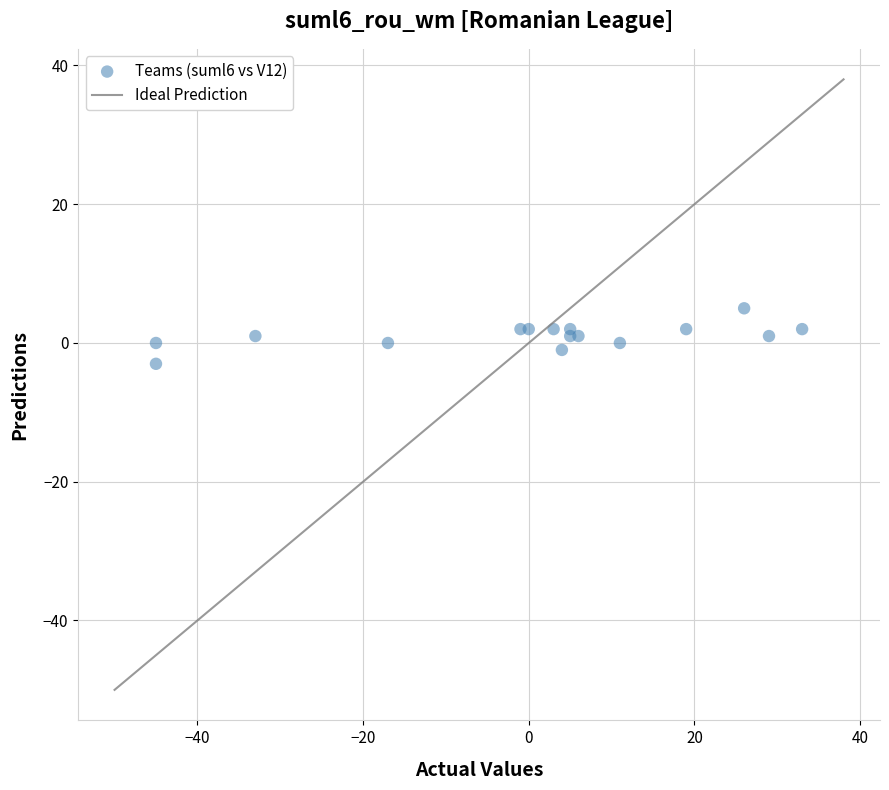

What is the range of X values (max minus min)?

78